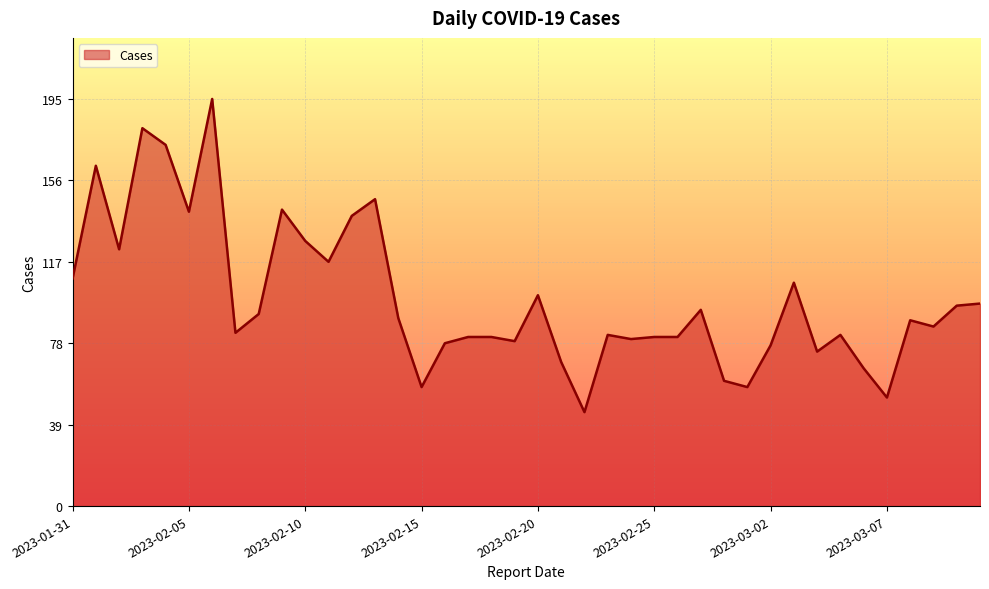

What is the greatest value displayed?

195